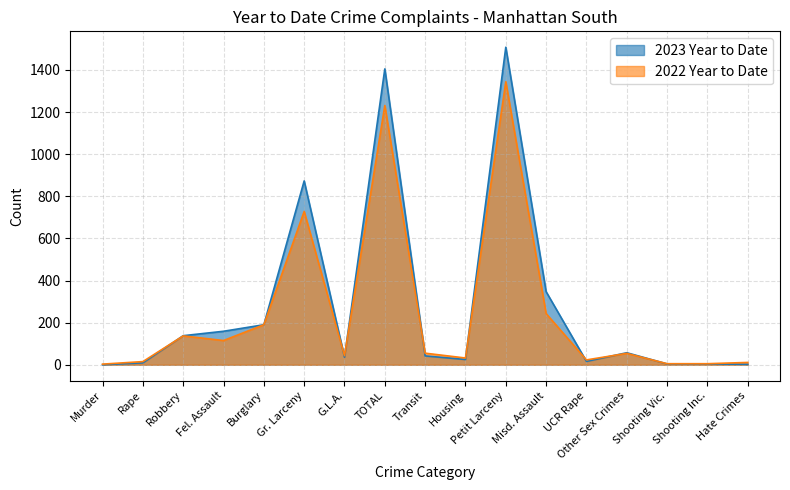

After their last crossing, which series has the higher values: 2022 Year to Date or 2023 Year to Date?

2022 Year to Date